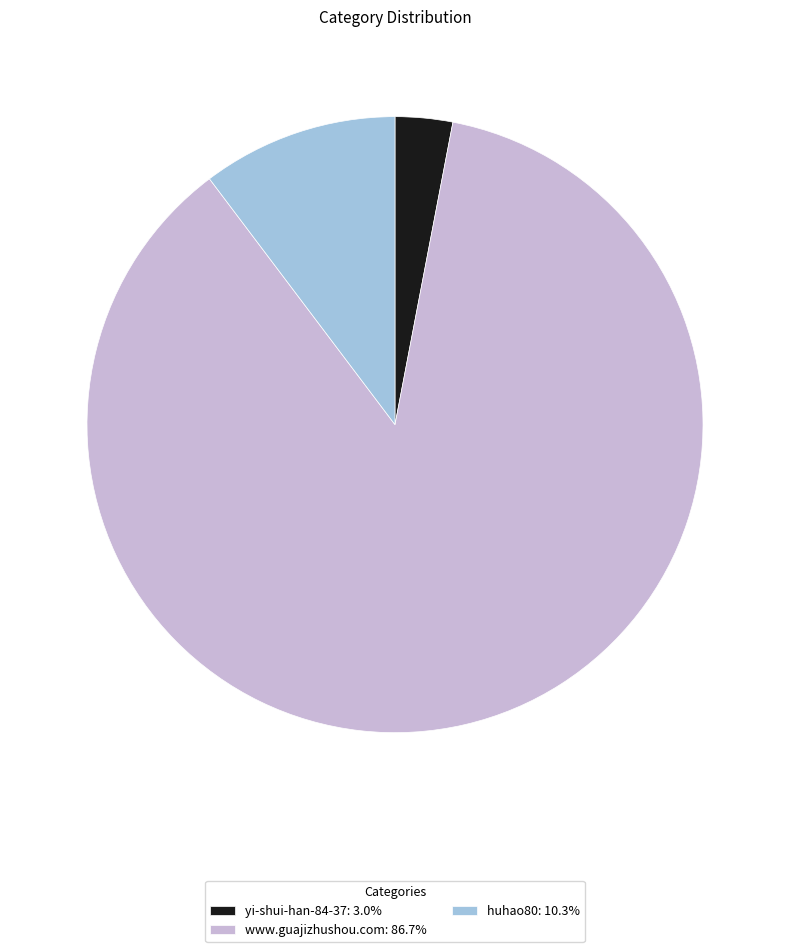

What is the ratio of the value at www.guajizhushou.com: 86.7% to the value at huhao80: 10.3%?

8.4